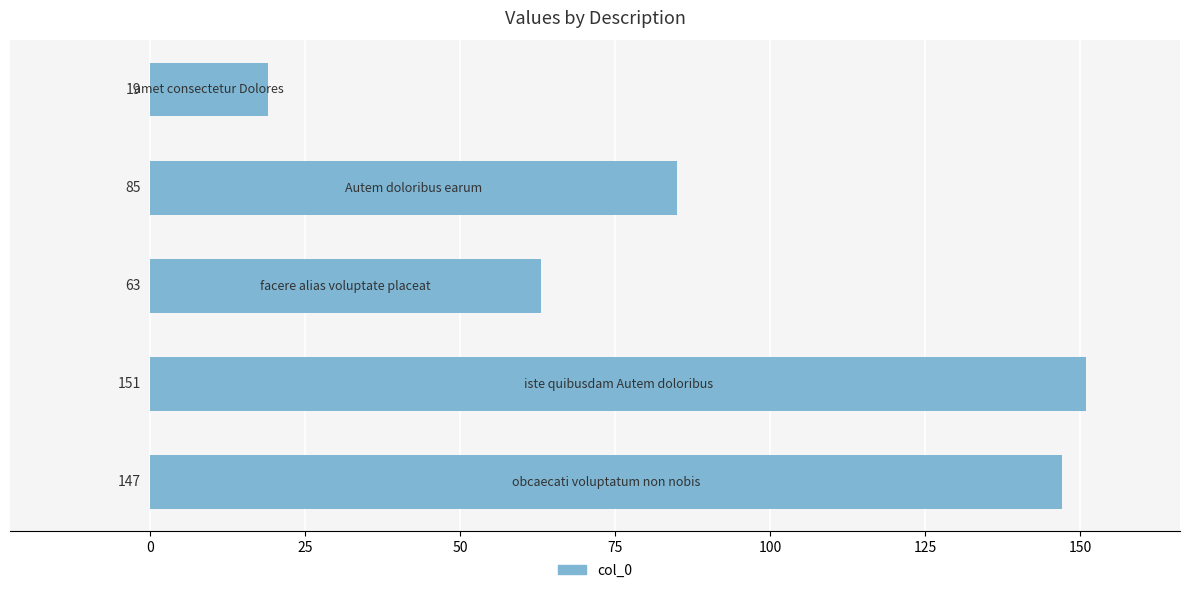

What is the difference between the maximum and minimum values?

132